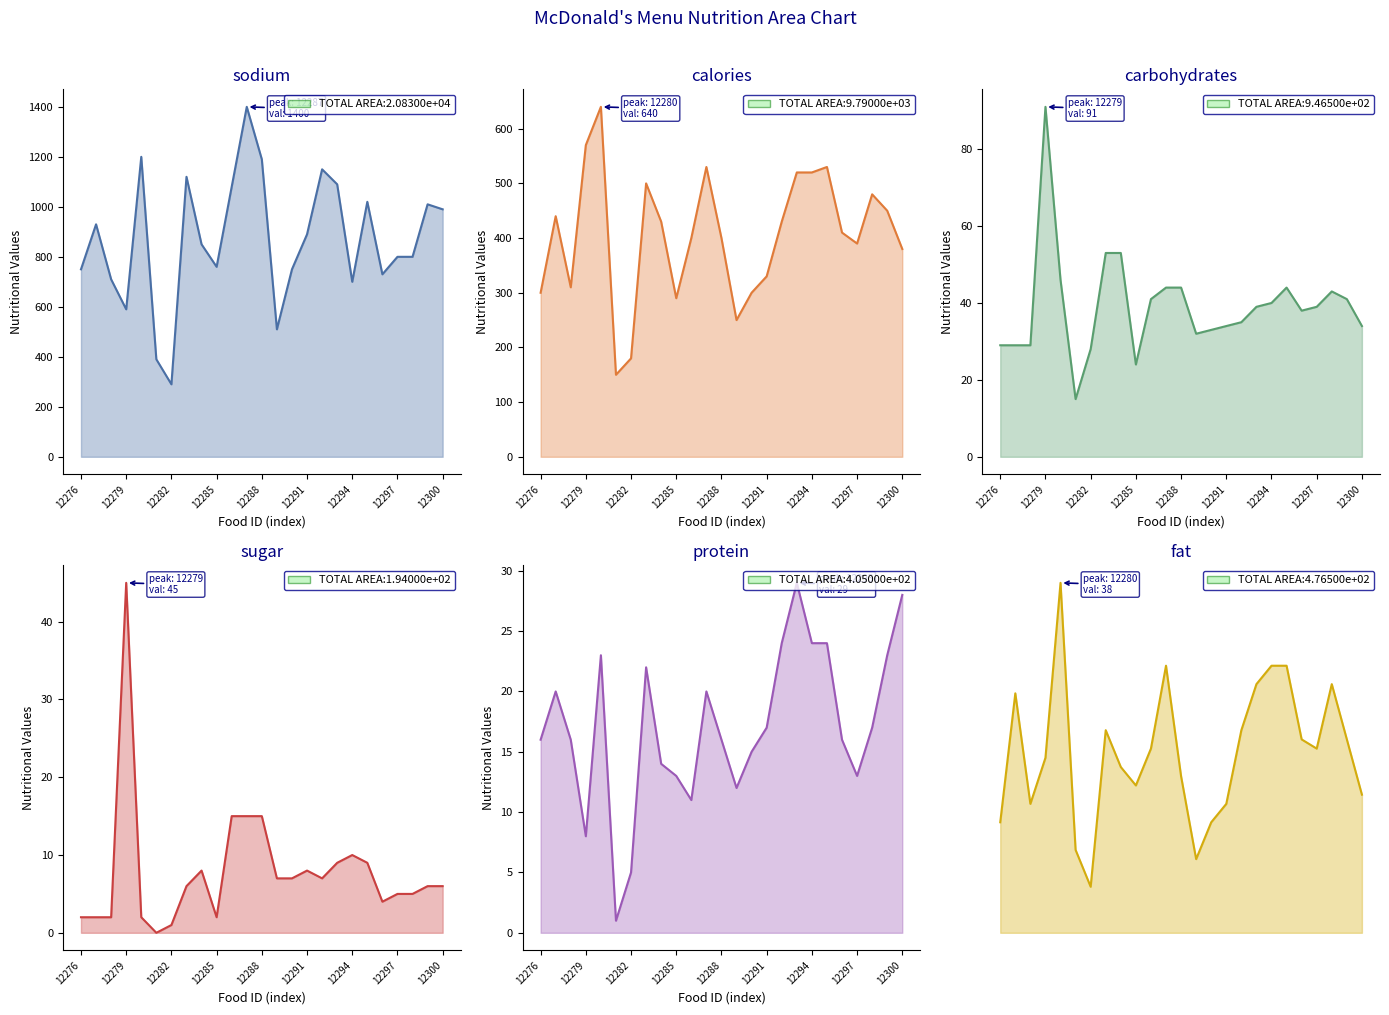

Is it true that protein equals 37 at 12292?

False